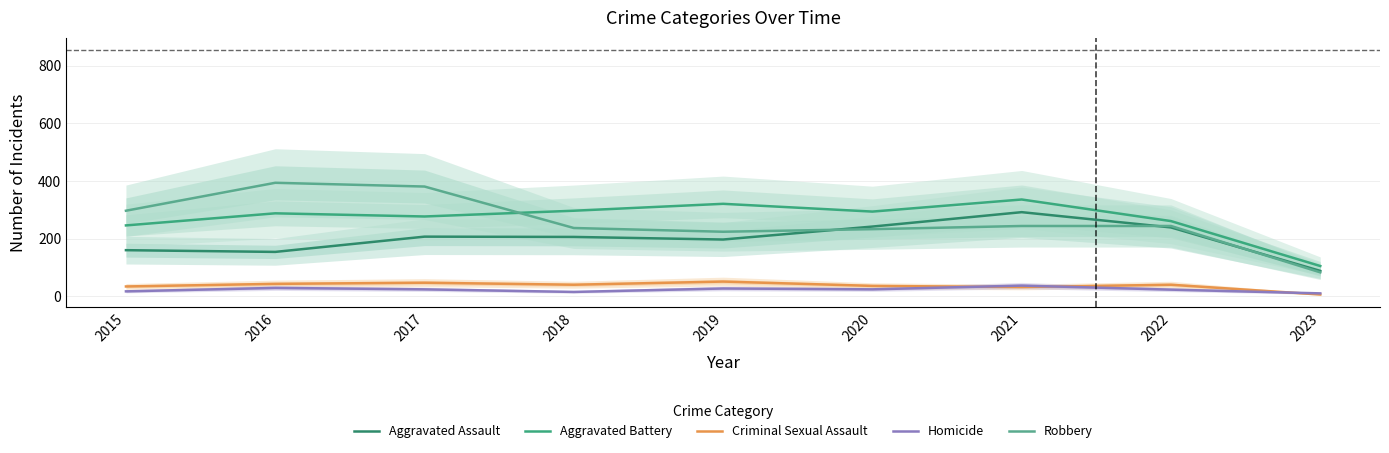

At how many categories does at least one series exceed 44?

9